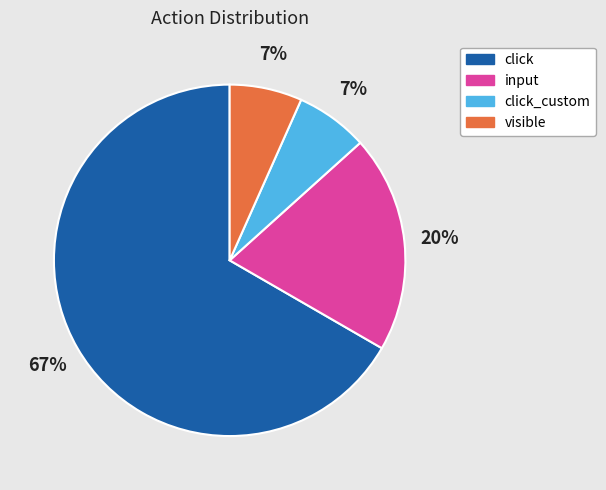

To the nearest percent, what is the average slice percentage?

25%